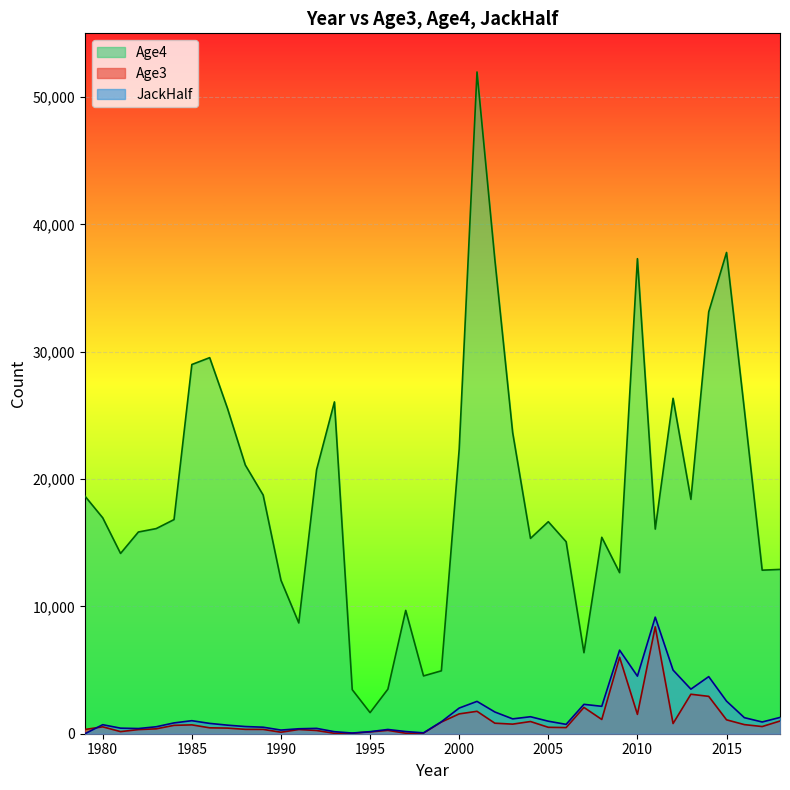

How many distinct data groups are displayed?

3